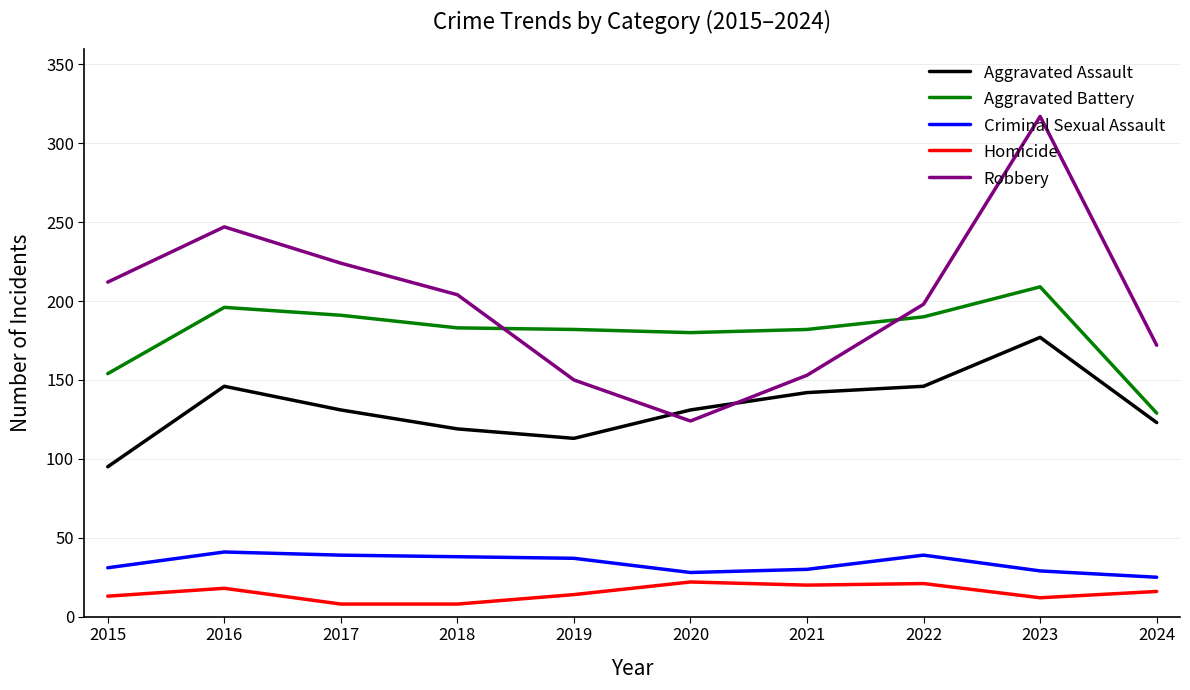

Which category has the lowest value in the Robbery series?

2020